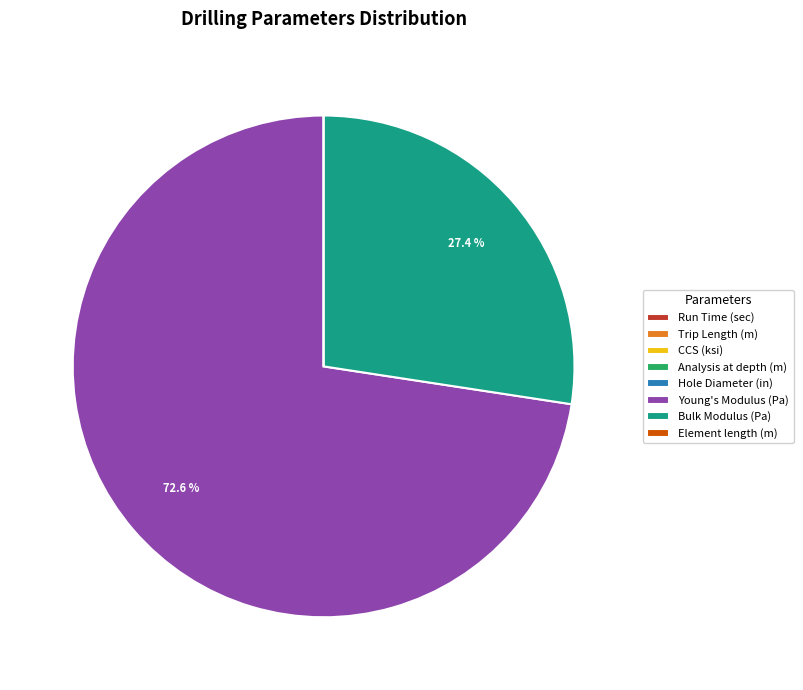

Which slice is the largest?

Young's Modulus (Pa)